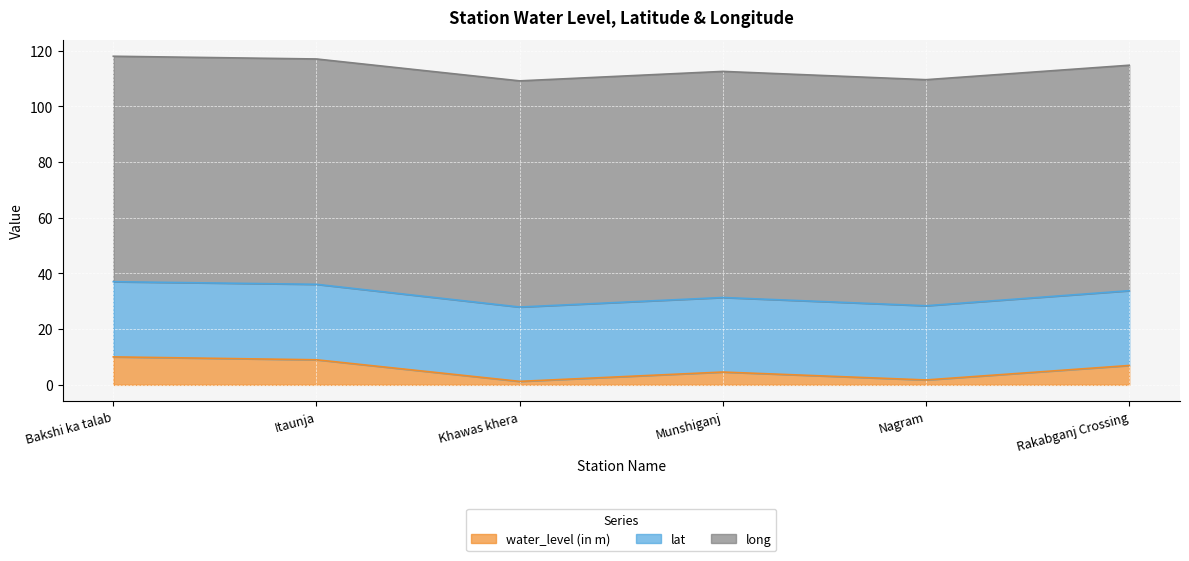

List the labels in order of long value, smallest first.

Itaunja, Bakshi ka talab, Rakabganj Crossing, Nagram, Munshiganj, Khawas khera